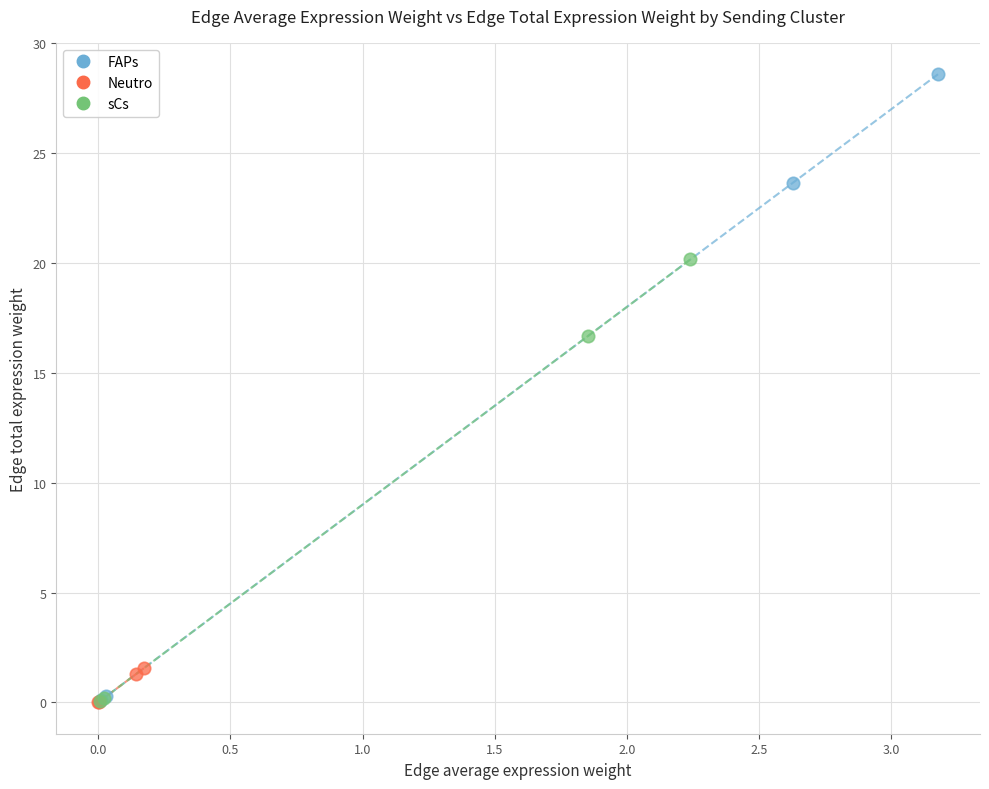

Which series has the widest spread of Y values?

FAPs